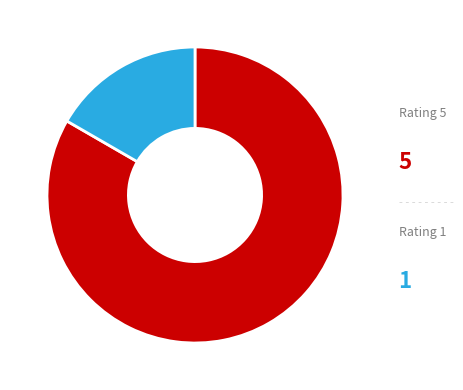

The Rating 5 slice represents 93% of the pie. True or false?

False